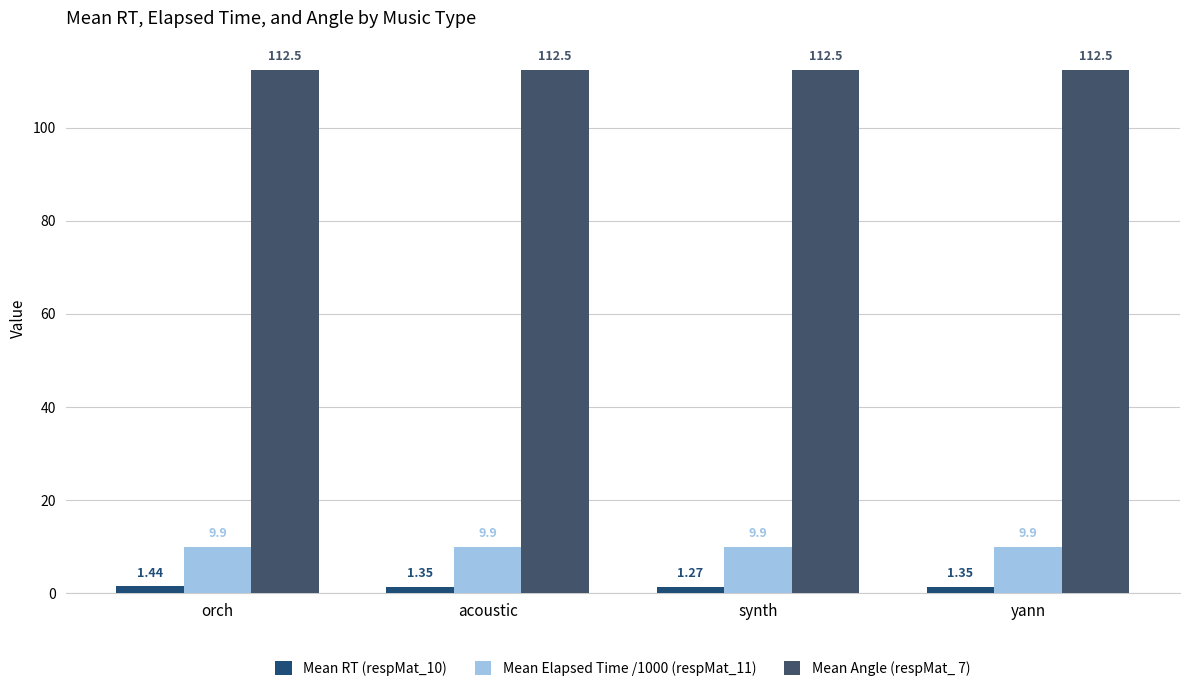

What are all the series names shown in the legend?

Mean RT (respMat_10), Mean Elapsed Time /1000 (respMat_11), Mean Angle (respMat_ 7)